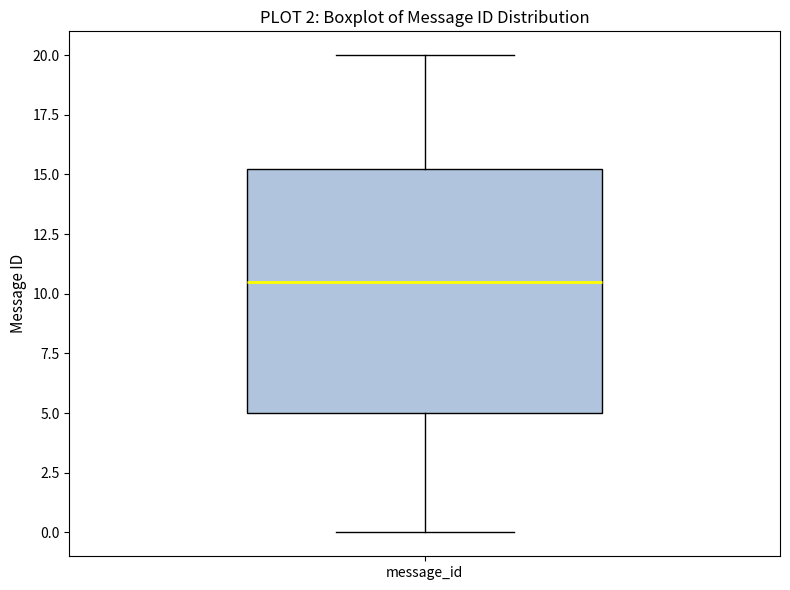

Transcribe this box plot: give where the median line is, the range the box spans, and where the two whiskers end, as read against the y-axis. The values are not printed on the chart, so give them approximately, as read against the axis.

median 10.5, box 5.0 to 15.5, whiskers 0.0 to 20.0